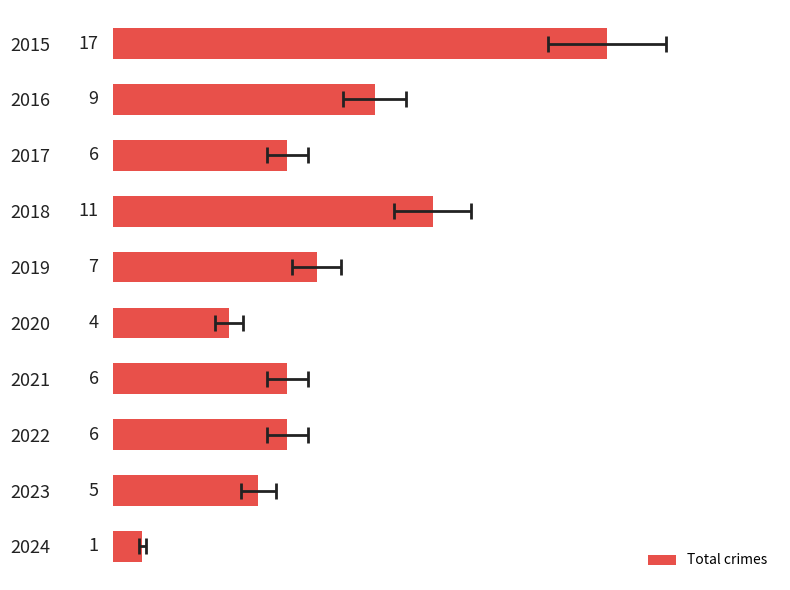

What is the maximum value shown in the chart?

17